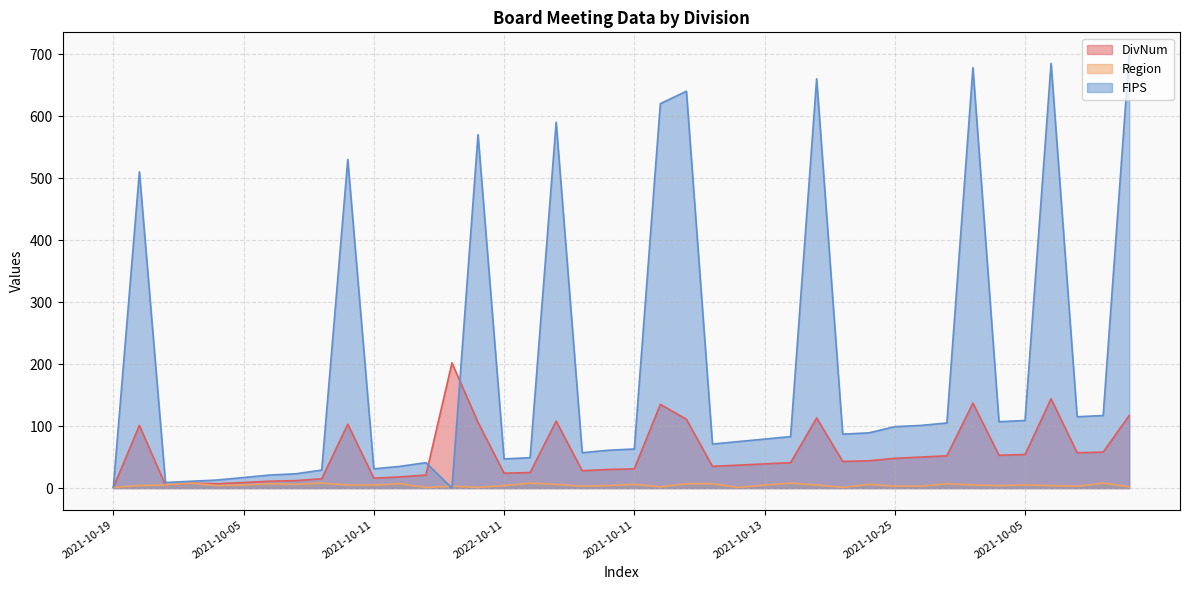

Reading left to right, what are all the values shown in this chart?

DivNum: 1	101	5	8	7	9	11	12	15	103	16	18	21	202	106	24	25	108	28	30	31	135	111	35	37	39	41	113	43	44	48	50	52	137	53	54	144	57	58	117
Region: 1	4	5	8	4	5	7	6	8	5	5	7	1	3	1	4	8	6	3	4	6	2	7	7	1	5	8	5	1	6	3	3	7	5	4	5	4	3	8	2
FIPS: 1	510	9	11	13	17	21	23	29	530	31	35	41	0	570	47	49	590	57	61	63	620	640	71	75	79	83	660	87	89	99	101	105	678	107	109	685	115	117	700